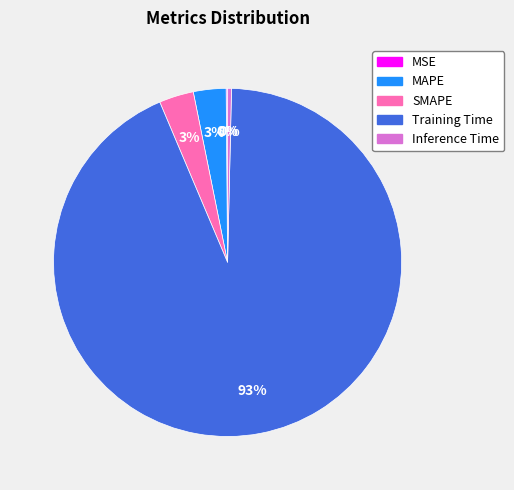

Between Training Time and Inference Time, which is larger?

Training Time